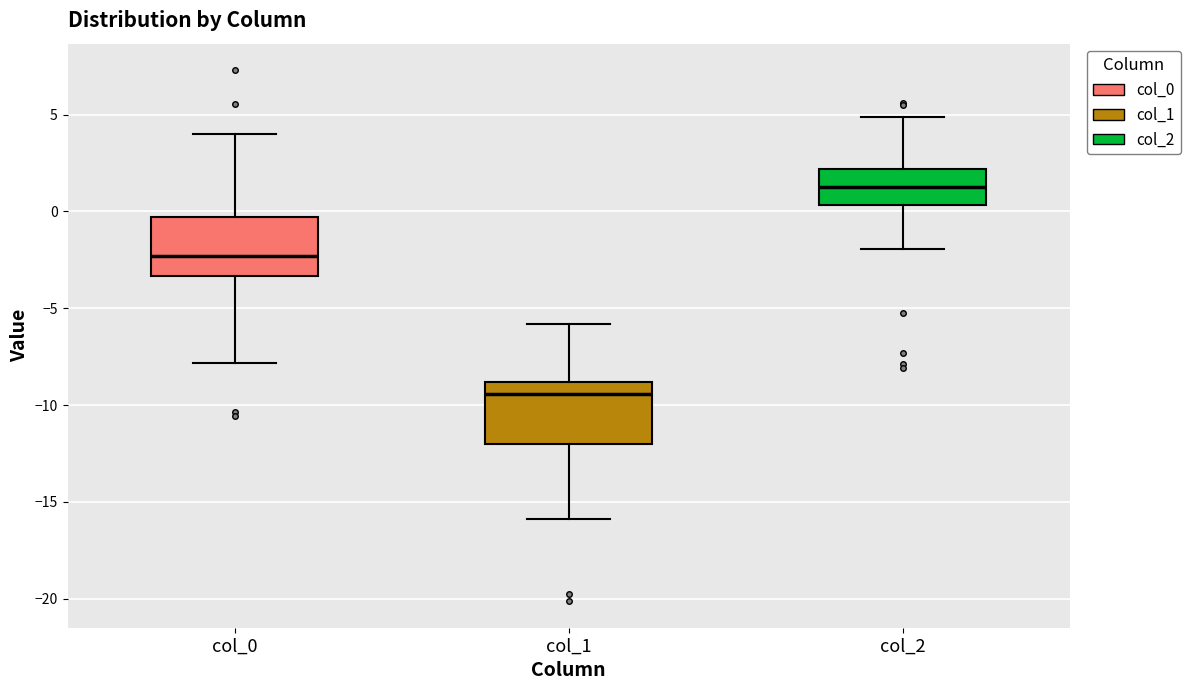

Which box has the highest median line?

col_2